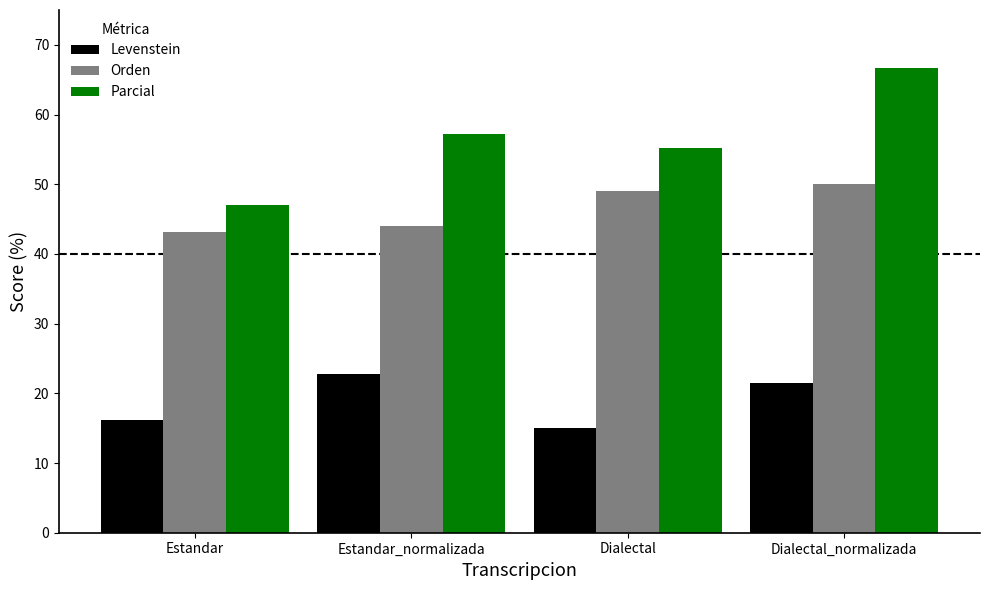

How many groups of bars are there?

4